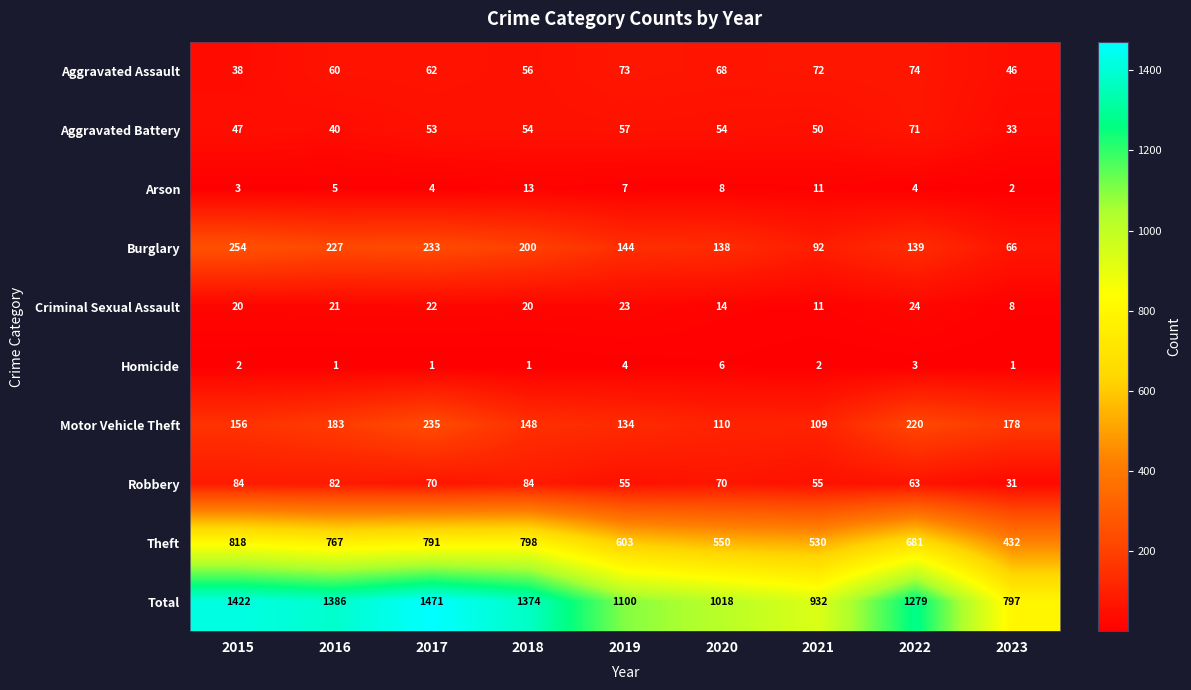

What is the difference between the maximum and minimum values in the Theft series?

386